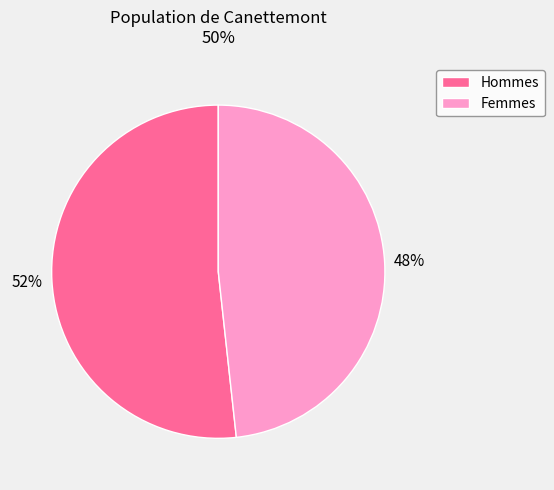

How many slices are in this pie chart?

2